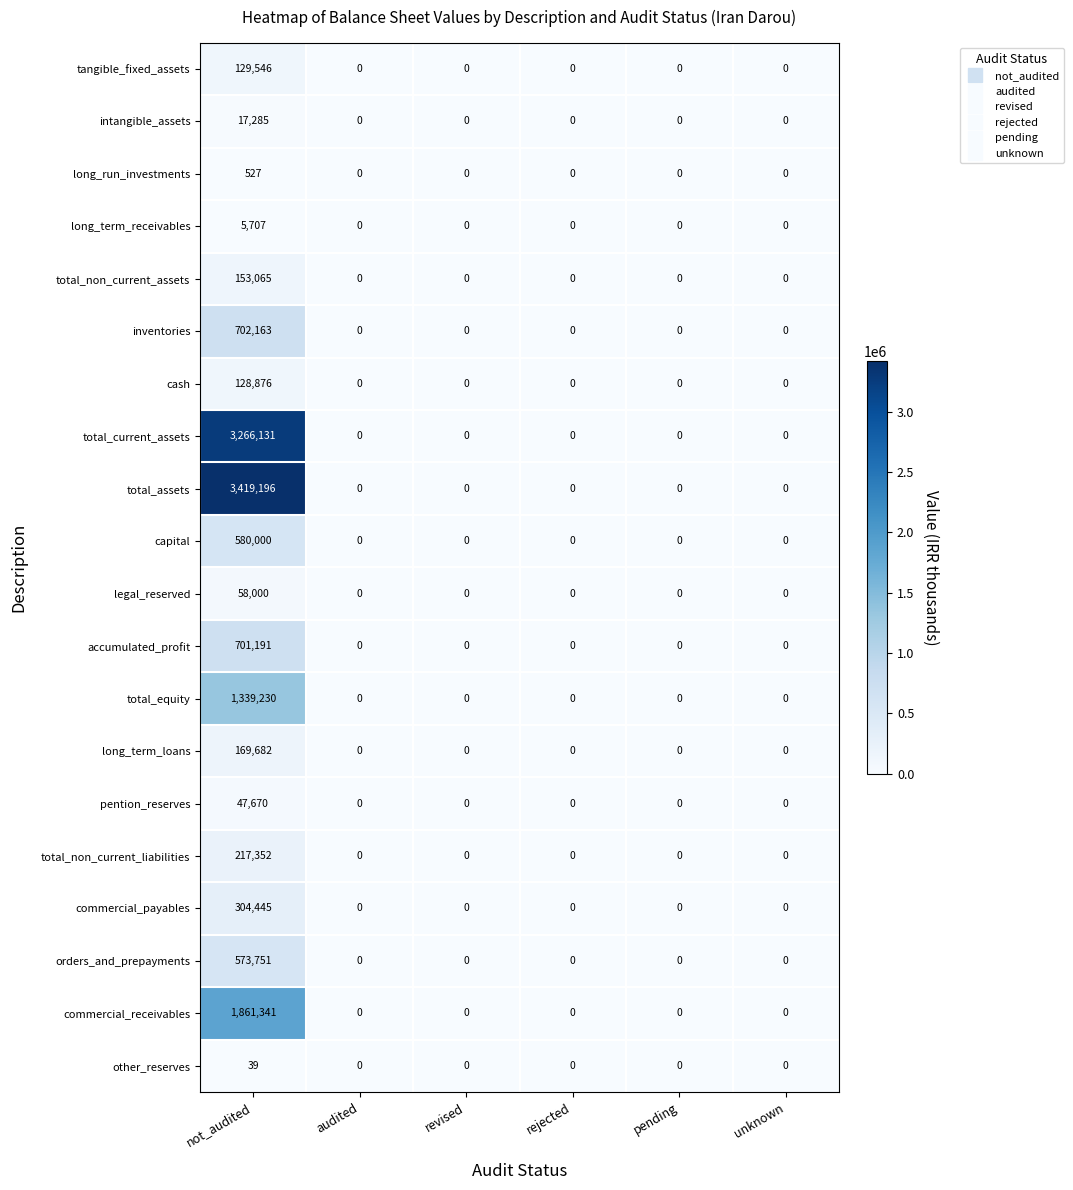

What is the difference between the maximum and minimum values in the capital series?

580000